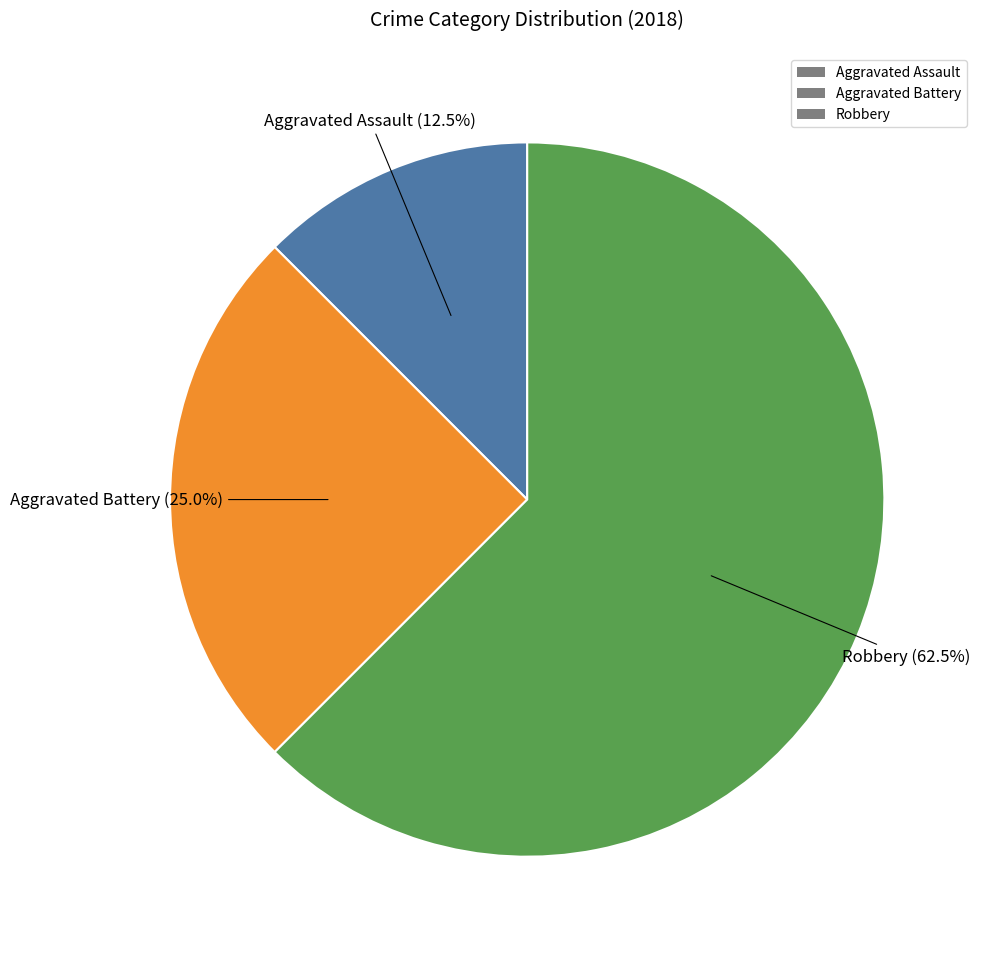

Approximately how many times larger is the value at Aggravated Assault compared to Robbery?

0.2